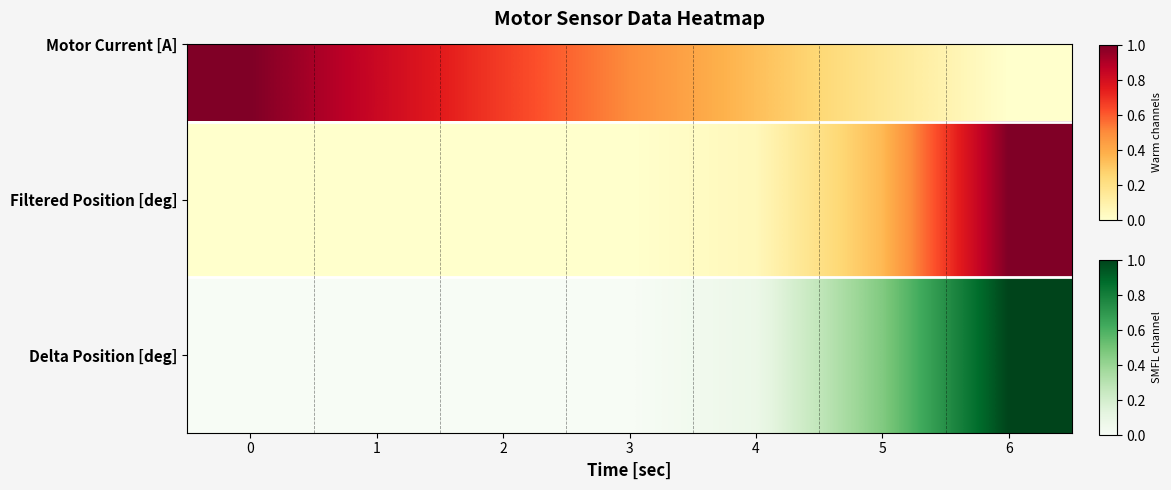

List the labels in order of value, smallest first.

0, 1, 2, 3, 4, 5, 6